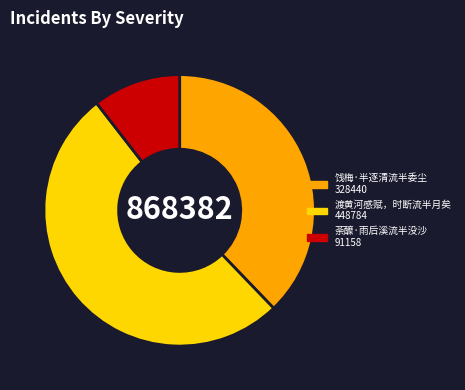

Is it true that 荼醾·雨后溪流半没沙 is 1% of the pie?

False